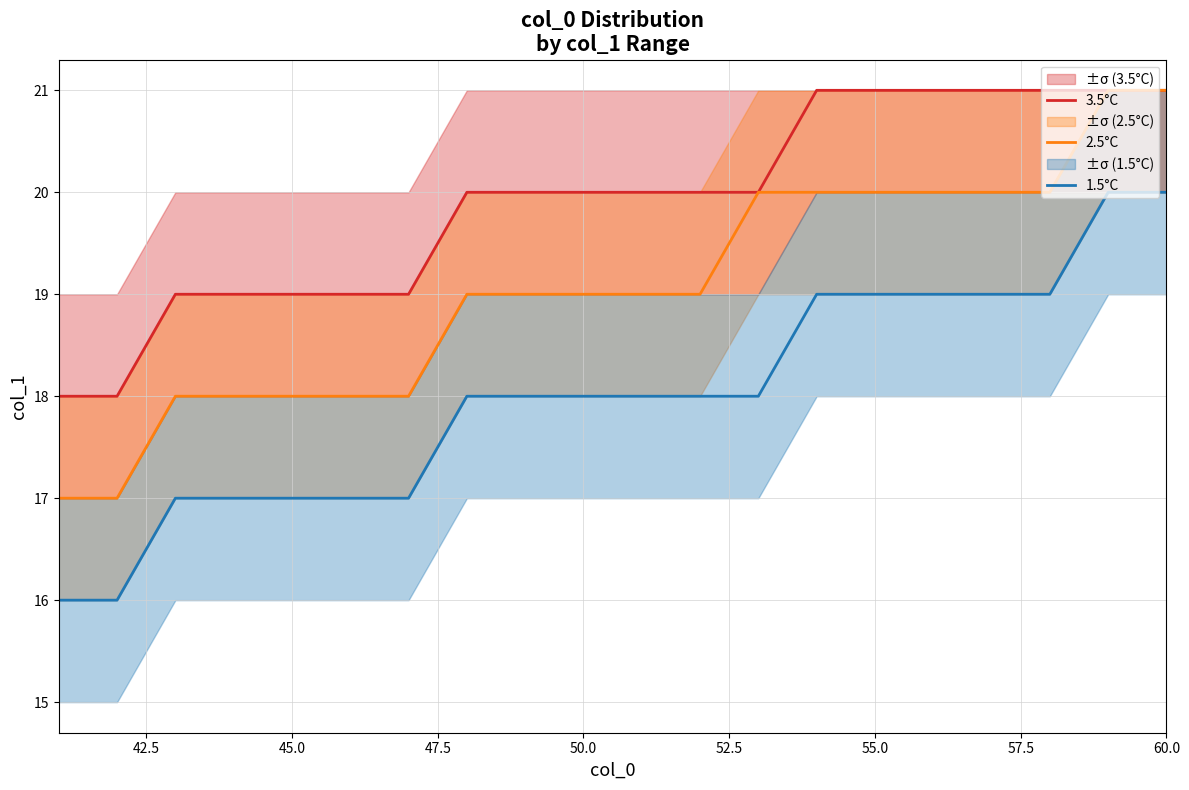

True or false: 1.5°C and 2.5°C intersect in this chart.

False